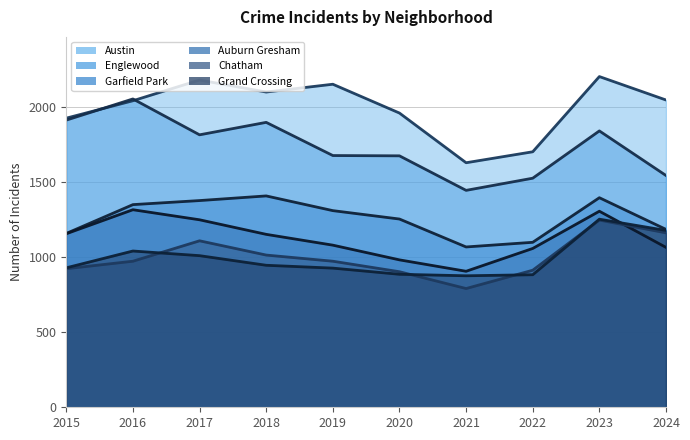

Which category has the highest value in the Chatham trend series?

2023